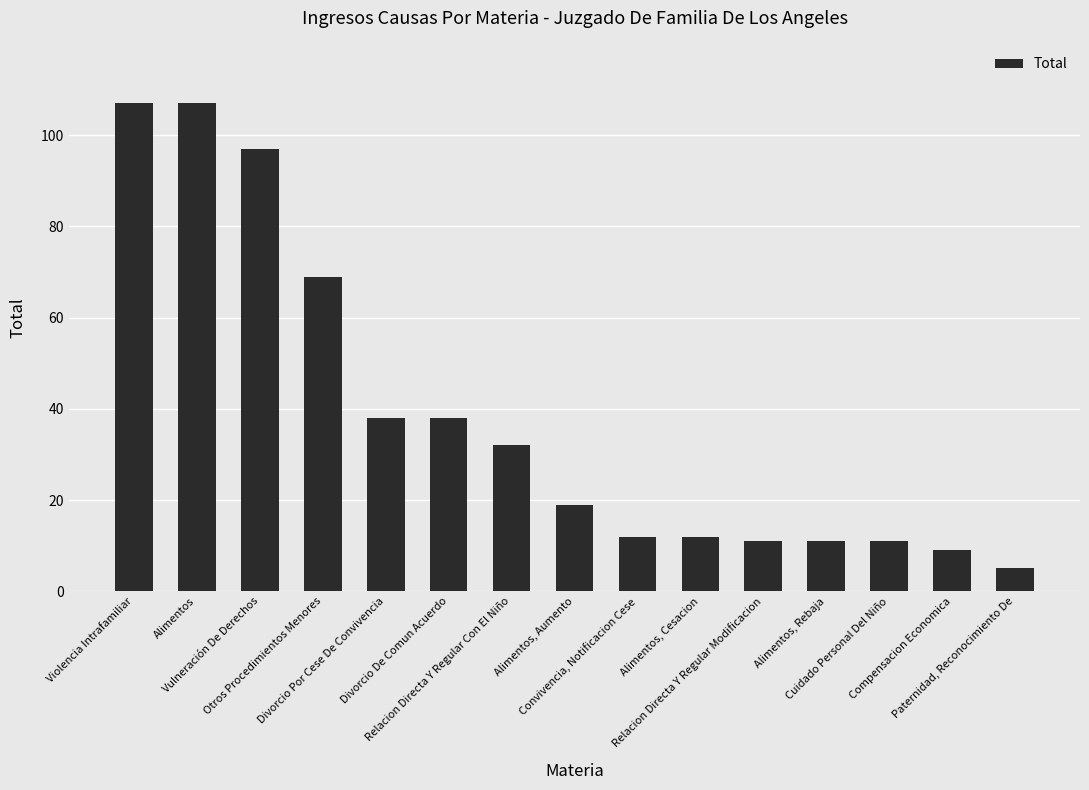

Reading right to left, extract all data points from this chart.

5	9	11	11	11	12	12	19	32	38	38	69	97	107	107